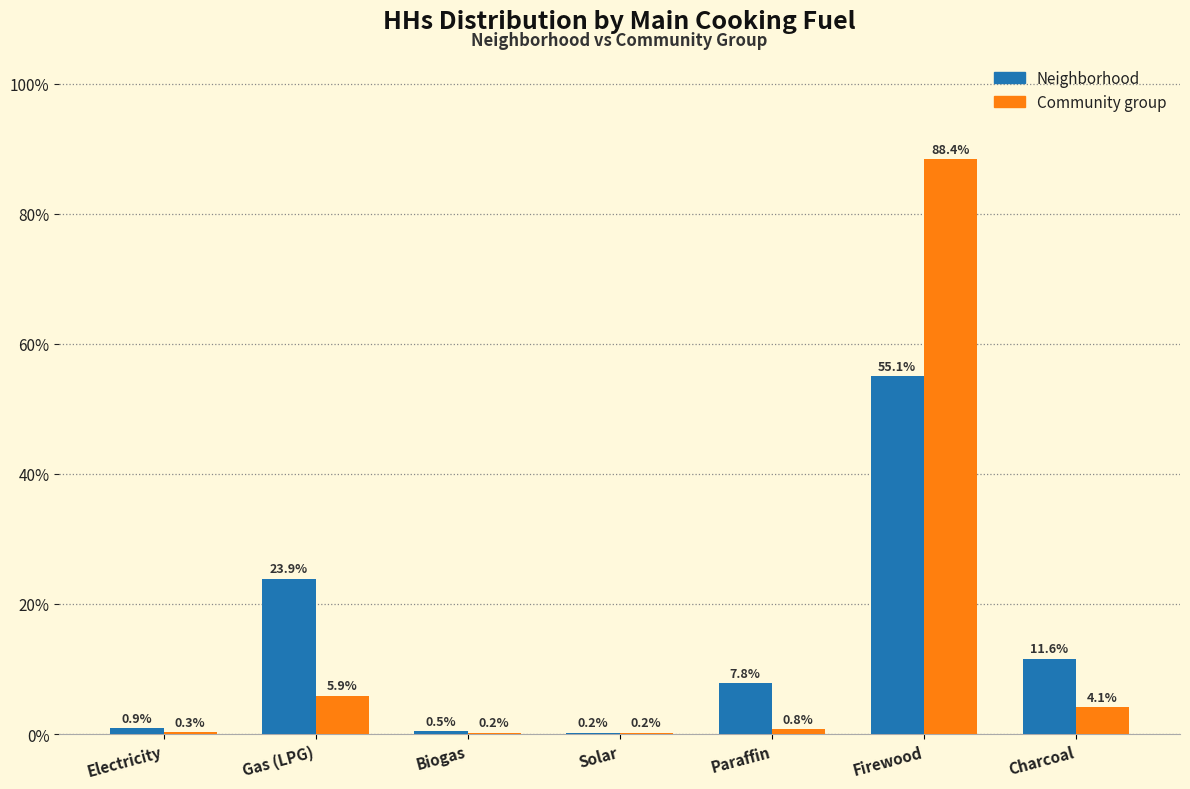

Reading left to right, list all the values displayed in this chart.

Neighborhood: Electricity=0.9	Gas (LPG)=23.9	Biogas=0.5	Solar=0.2	Paraffin=7.8	Firewood=55.1	Charcoal=11.6
Community group: Electricity=0.3	Gas (LPG)=5.9	Biogas=0.2	Solar=0.2	Paraffin=0.8	Firewood=88.4	Charcoal=4.1